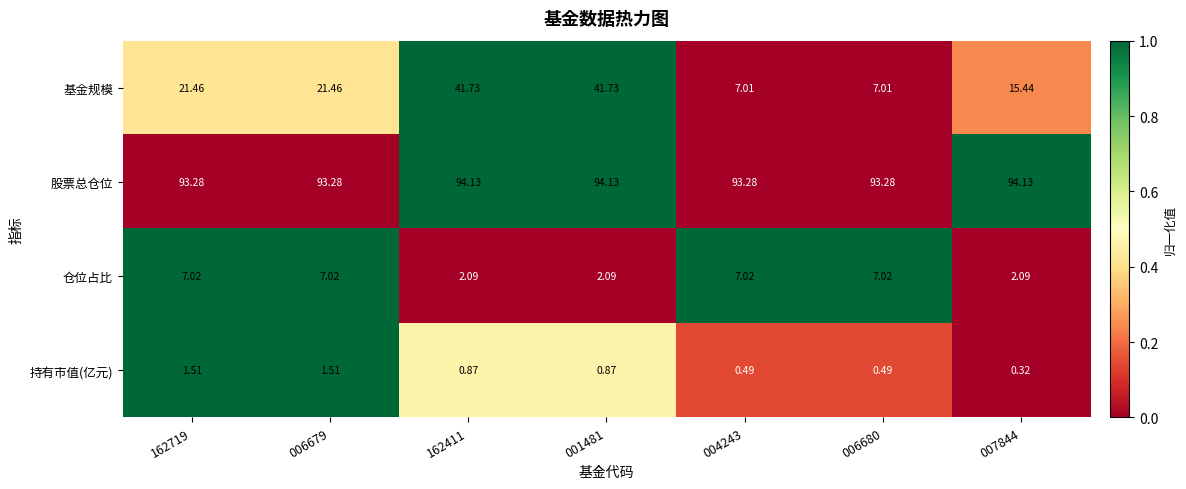

Rank the series at 001481 from highest to lowest value.

股票总仓位, 基金规模, 仓位占比, 持有市值(亿元)